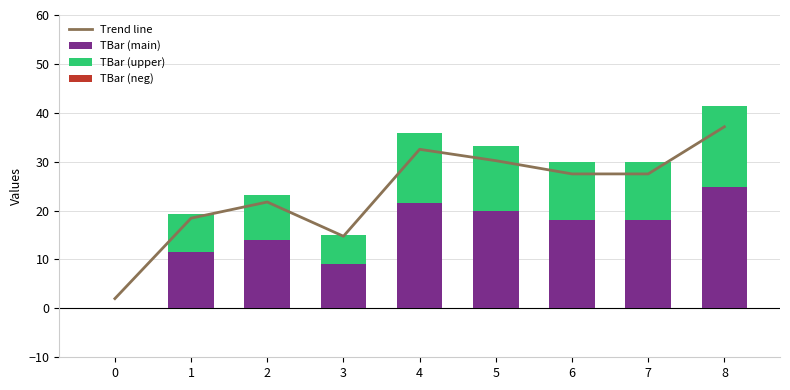

Is it true that TBar (main) equals 21.6 at 4?

True